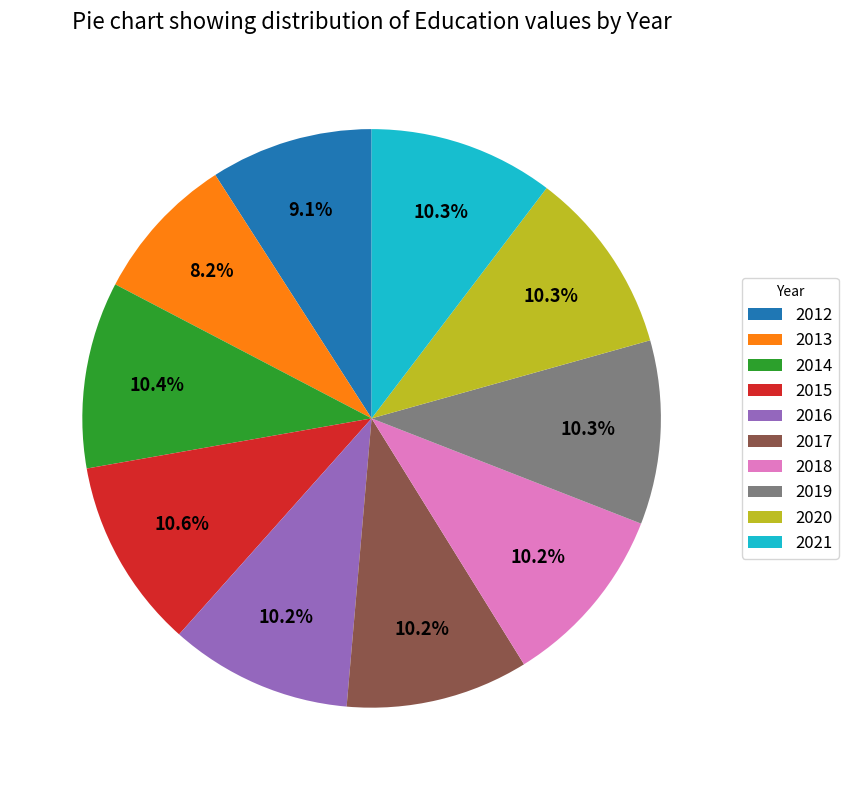

How many slices are in this pie chart?

10